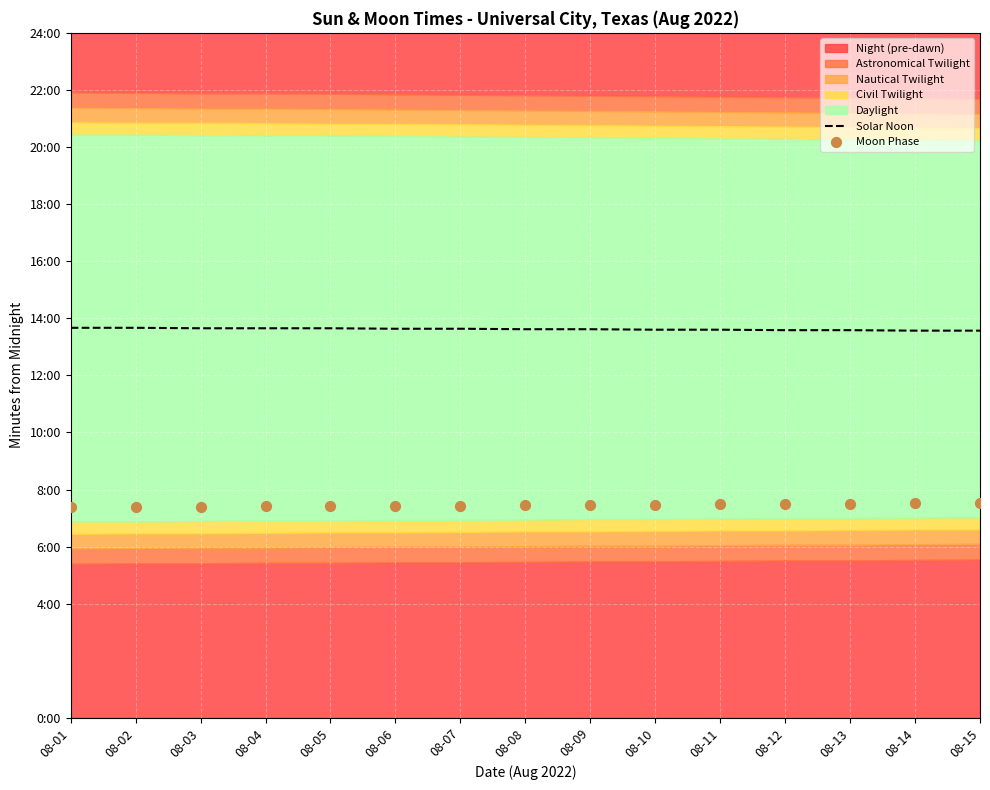

Which series has the largest Y range (max minus min)?

Moon Phase